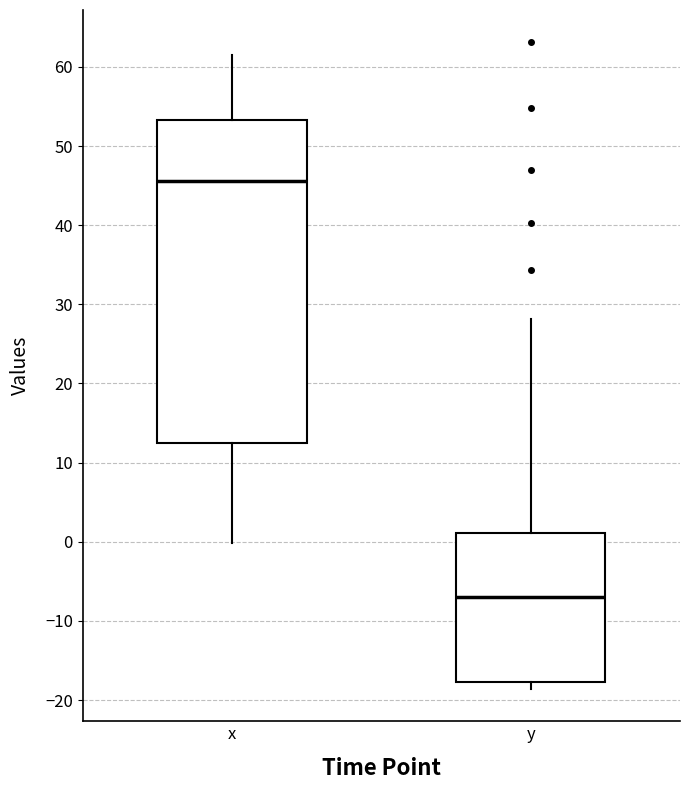

Reading left to right, read every box against the y-axis: the position of its median line, the range the box covers, and the ends of its whiskers. The values are not printed on the chart, so give them approximately, as read against the axis.

x: median 46, box 13 to 53, whiskers 0 to 62
y: median -7, box -18 to 1, whiskers -19 to 28